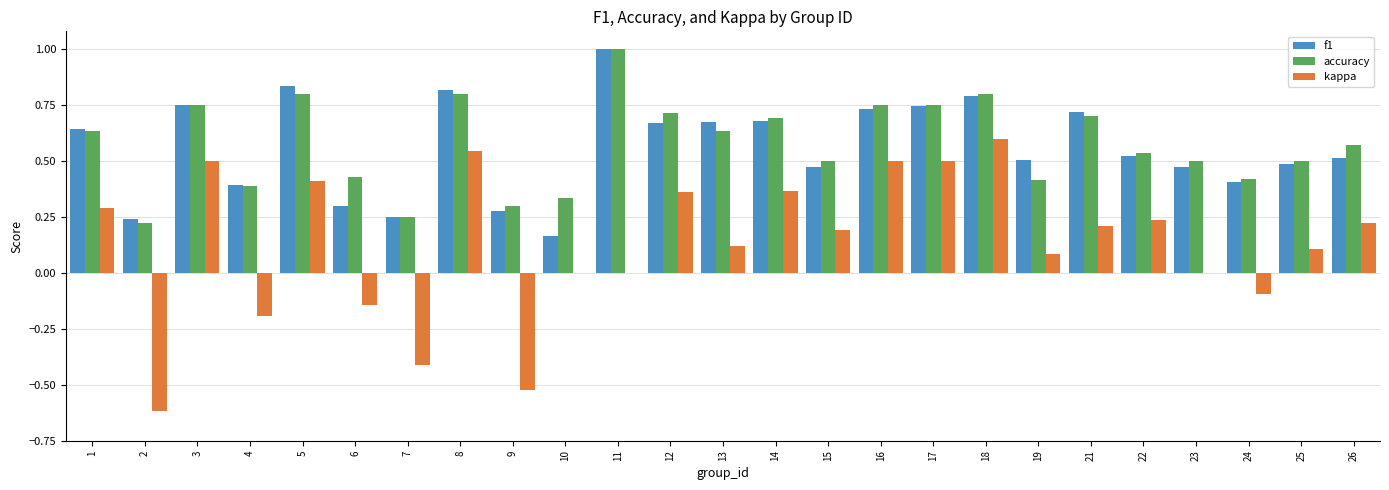

Which category has the highest value in the accuracy series?

11